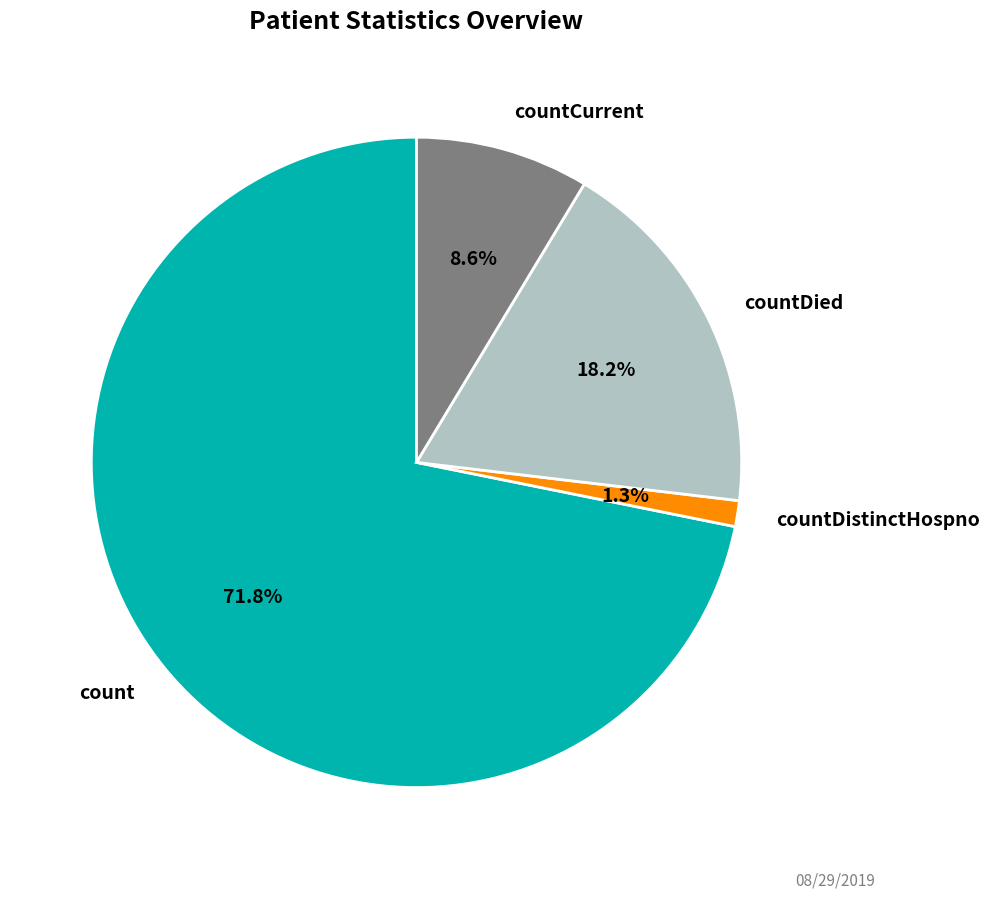

True or false: countDied accounts for 29% of the total.

False